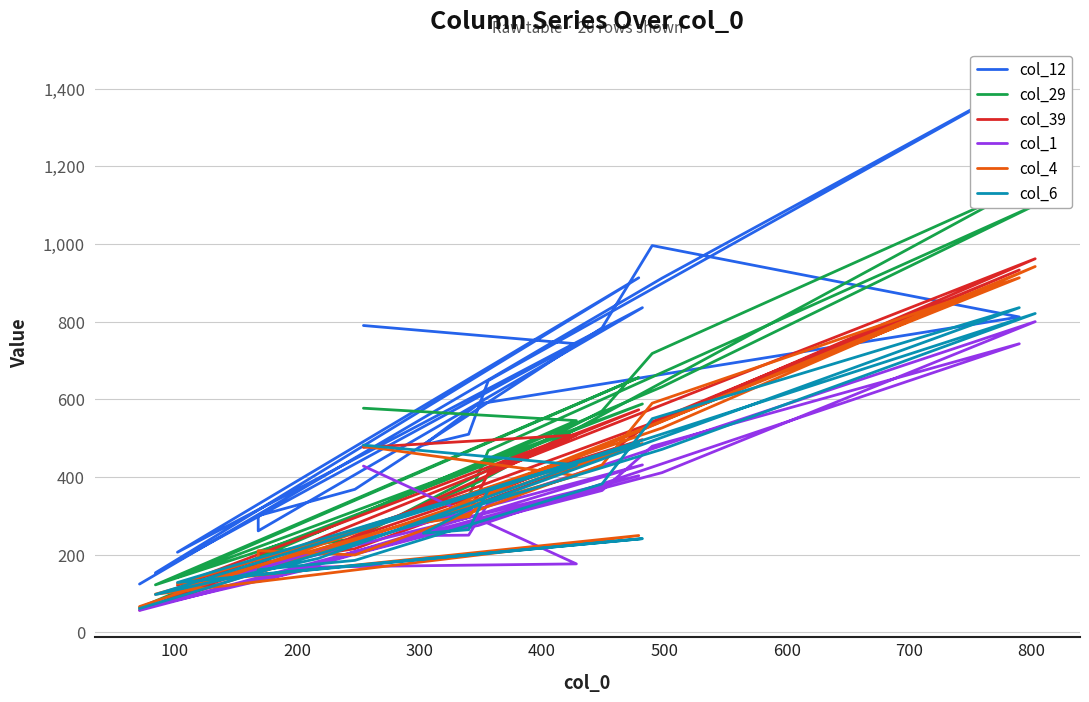

How many interior local valleys does the col_6 series have?

4